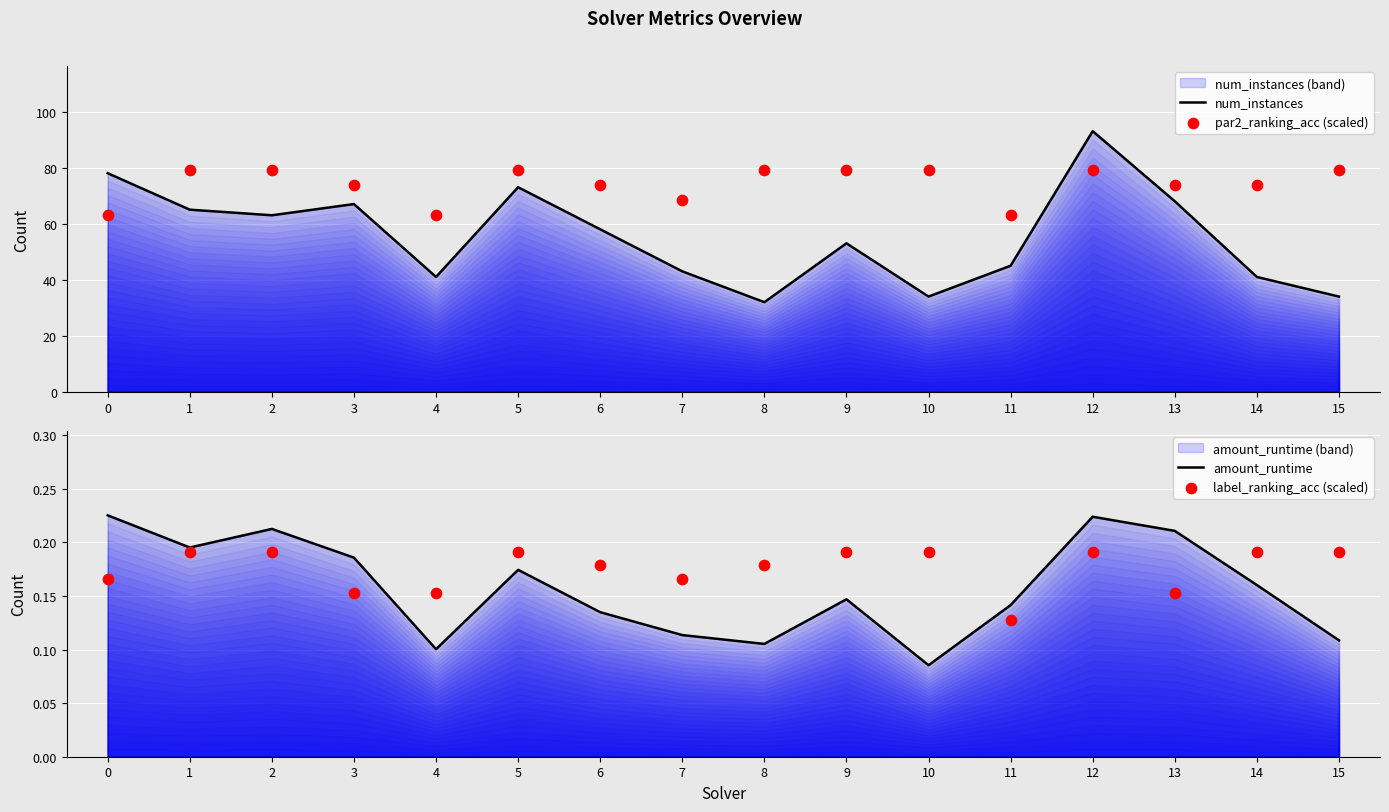

Which series contains the highest Y value?

num_instances